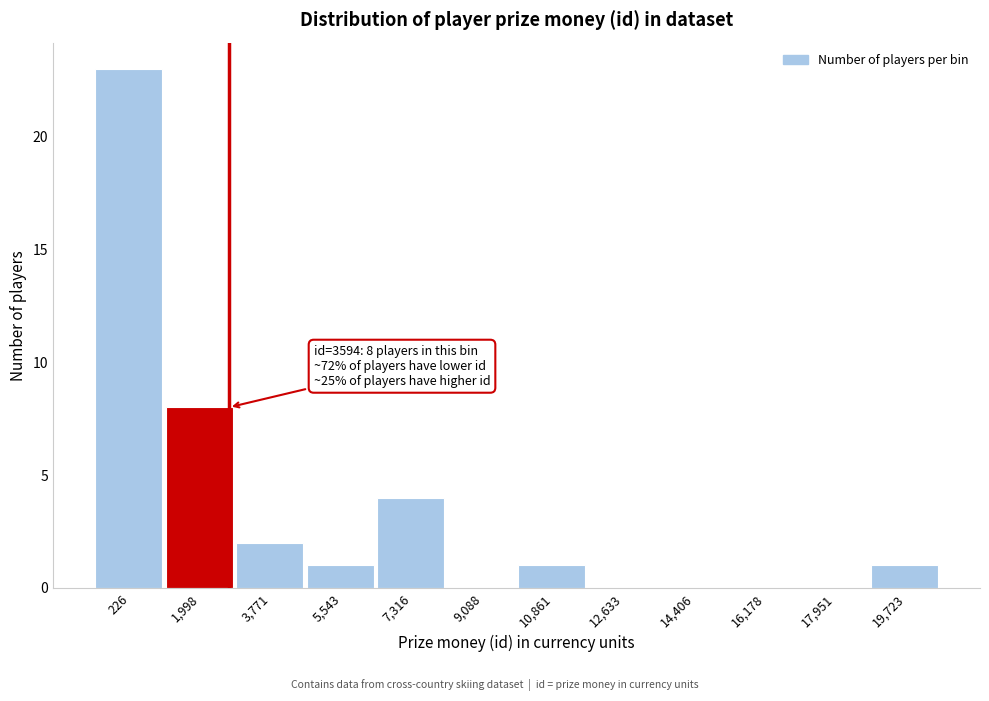

Reading left to right, extract all data points from this chart.

226=23	1,998=8	3,771=2	5,543=1	7,316=4	9,088=0	10,861=1	12,633=0	14,406=0	16,178=0	17,951=0	19,723=1